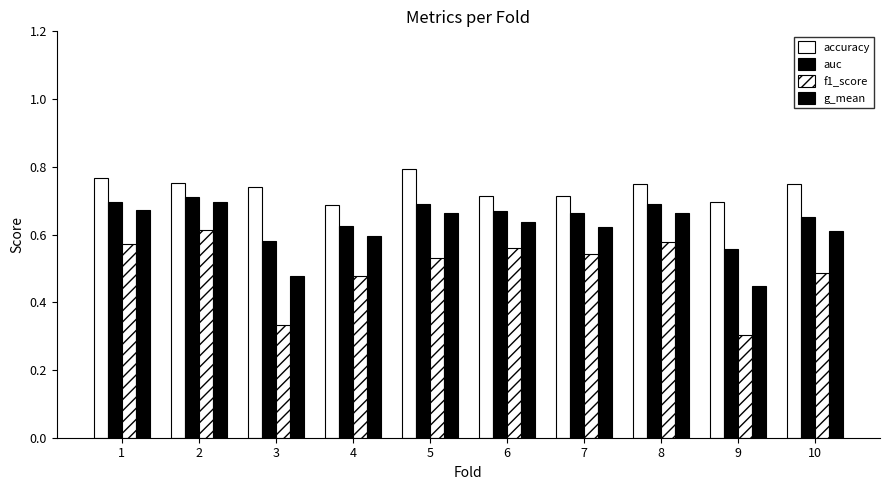

What is the difference between the maximum and second lowest values in the f1_score series?

0.3